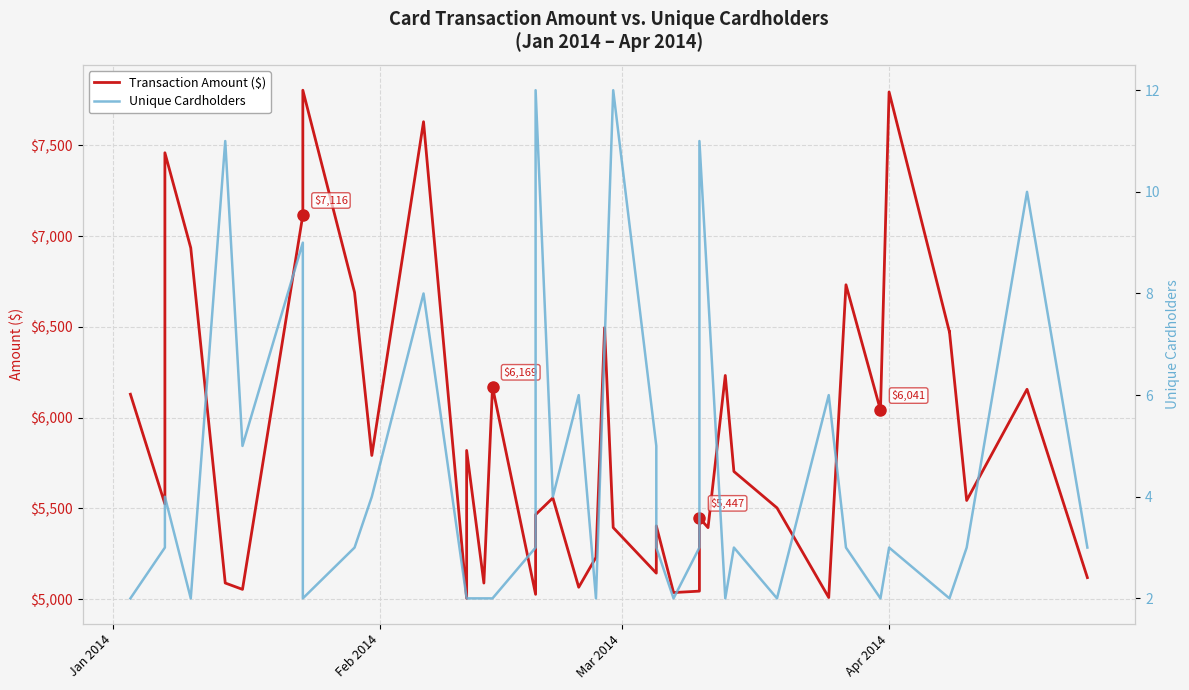

Is this an area chart (filled region under the line)?

No